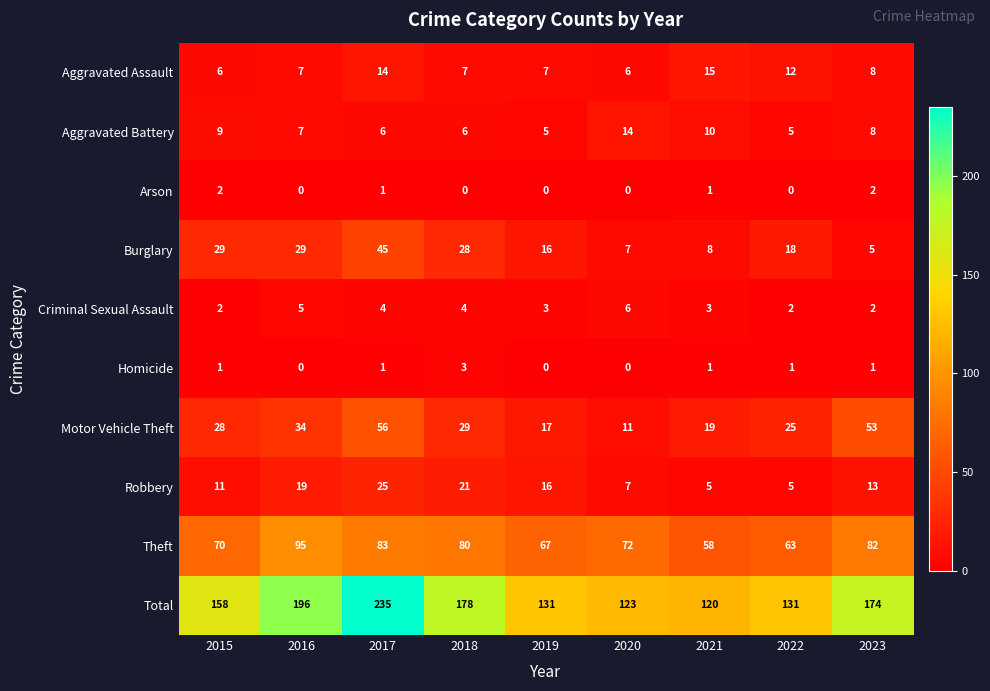

The value of Criminal Sexual Assault at 2023 is 3. True or false?

False